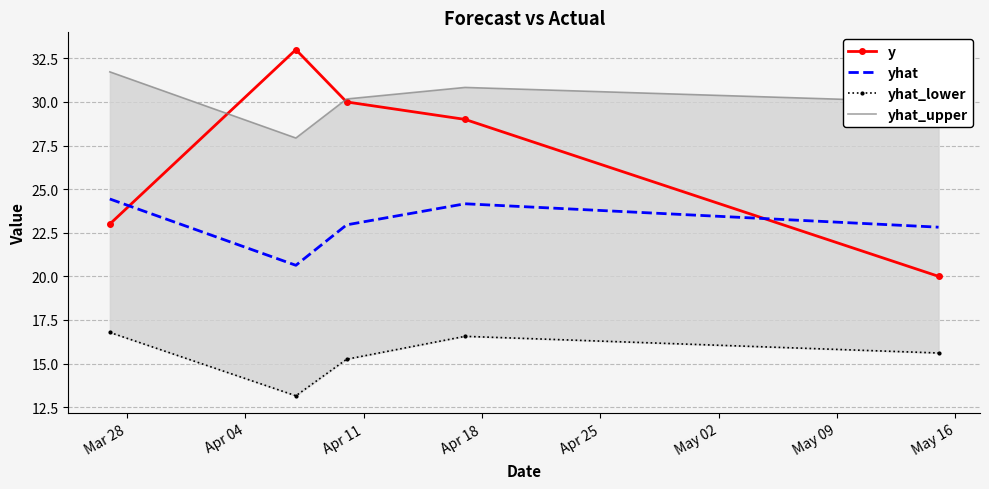

What are all the series names shown in the legend?

y, yhat, yhat_lower, yhat_upper